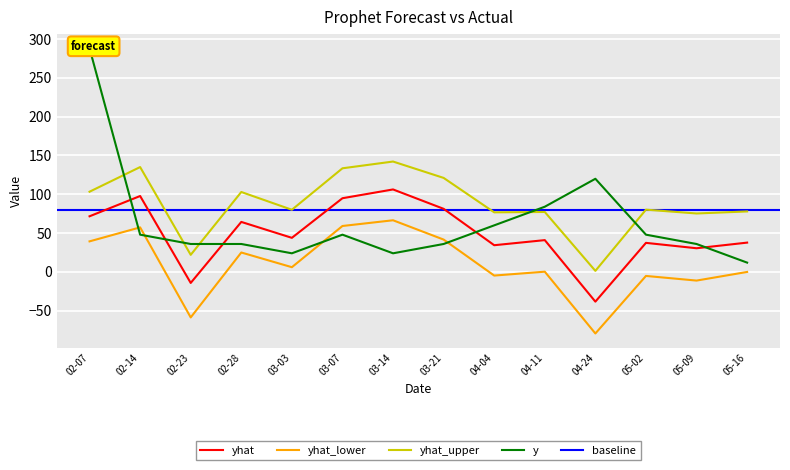

Reading right to left, what are all the values shown in this chart?

yhat: 37.8	30.5	37.4	-38.3	41.0	34.4	81.3	106.3	94.9	43.9	64.4	-14.2	97.8	71.7
yhat_lower: -0.0	-11.1	-5.2	-79.3	0.3	-4.7	41.7	66.6	59.2	6.1	25.0	-58.6	57.4	39.4
yhat_upper: 77.9	75.3	80.2	1.4	77.2	76.8	121.1	142.2	133.5	80.1	103.0	22.0	135.1	103.3
y: 12.0	36.0	48.0	120.0	84.0	60.0	36.0	24.0	48.0	24.0	36.0	36.0	48.0	288.0